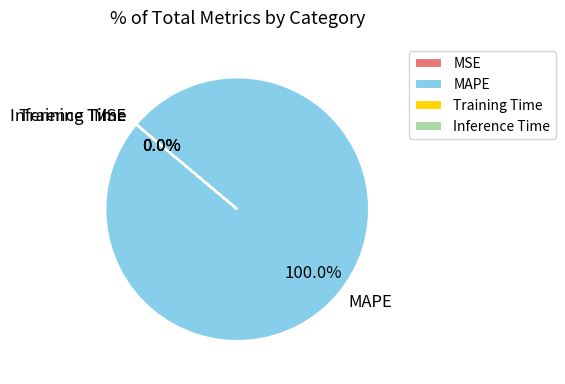

Is MAPE the majority of the pie?

Yes